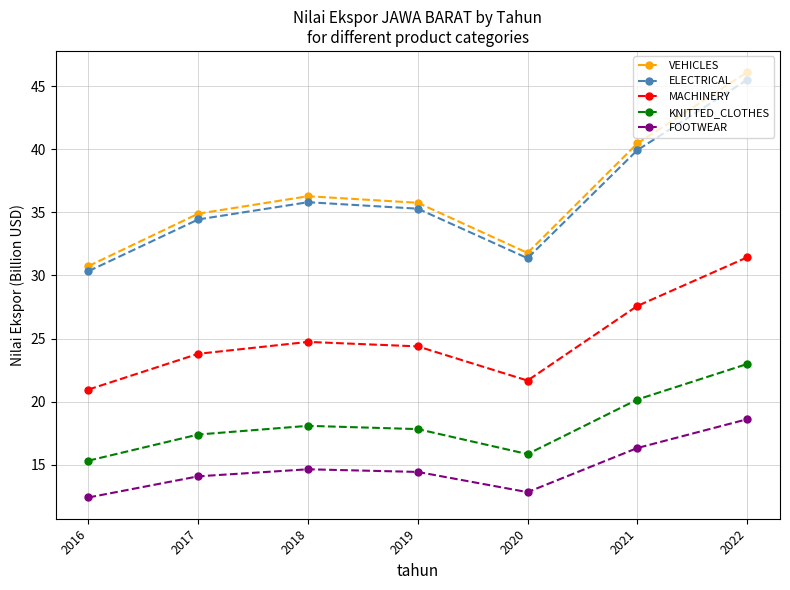

Which label corresponds to the smallest value in the chart?

2016